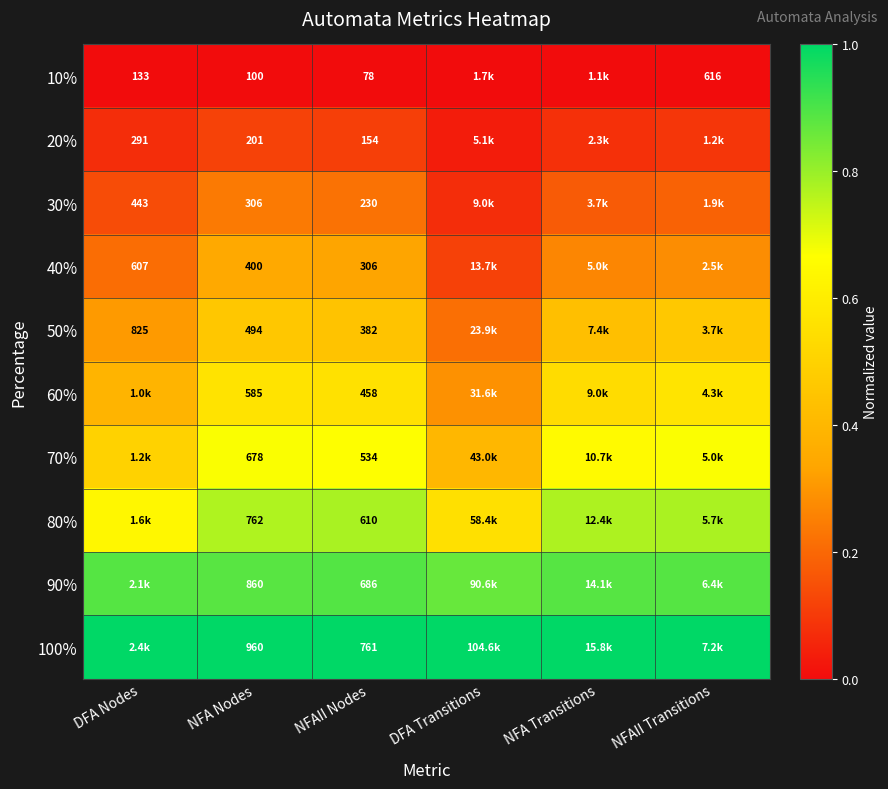

Is the value of 100% at NFAII Nodes greater than the value of 20% at DFA Nodes?

Yes